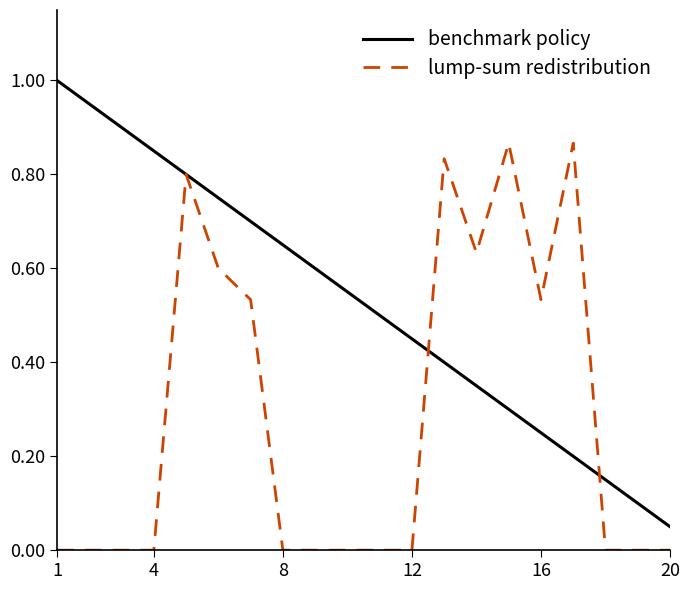

Rank the series by their maximum value, from lowest to highest.

lump-sum redistribution, benchmark policy